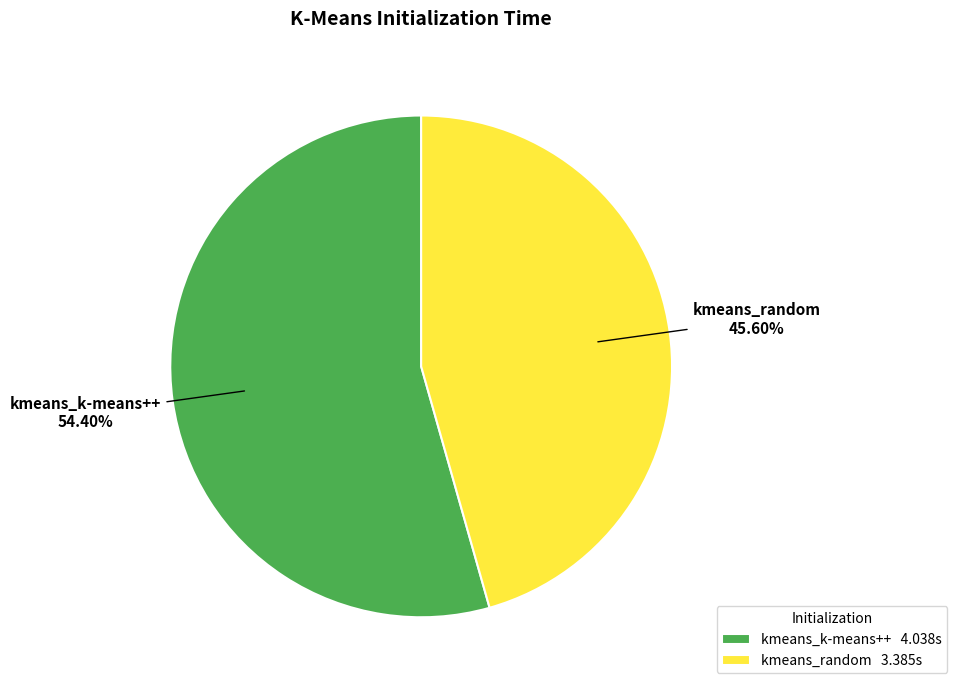

Is there a majority slice in this chart?

Yes